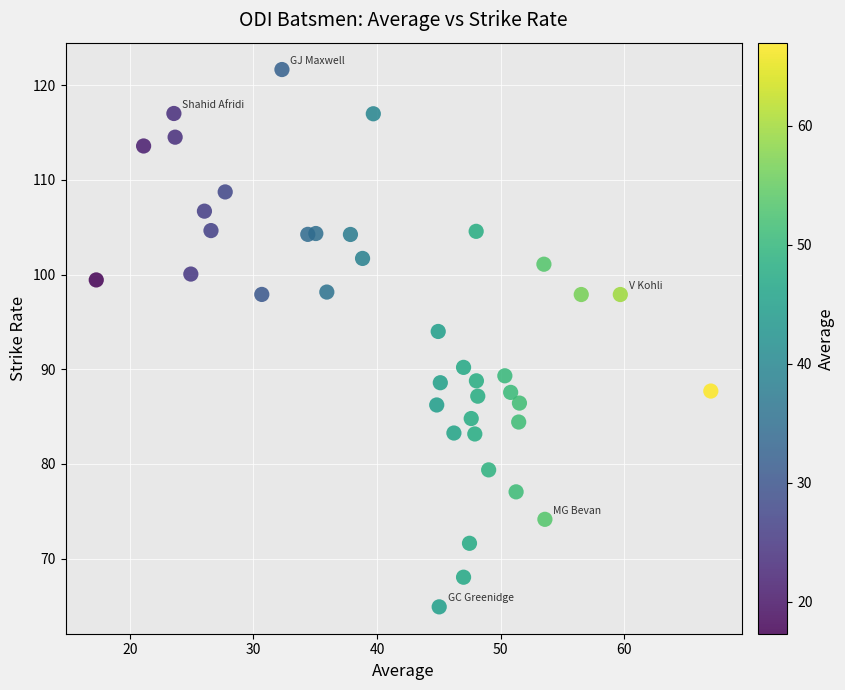

What Y value in the scatter plot is closest to 93?

94.0